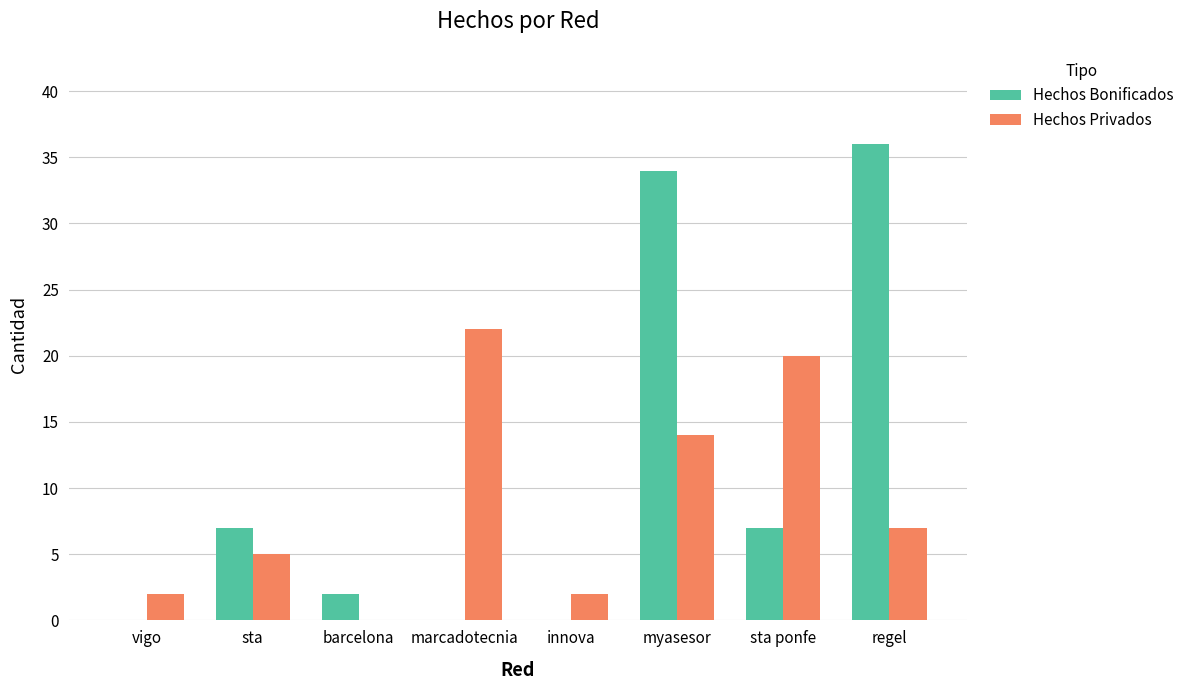

At which category is the sum across all series the highest?

myasesor